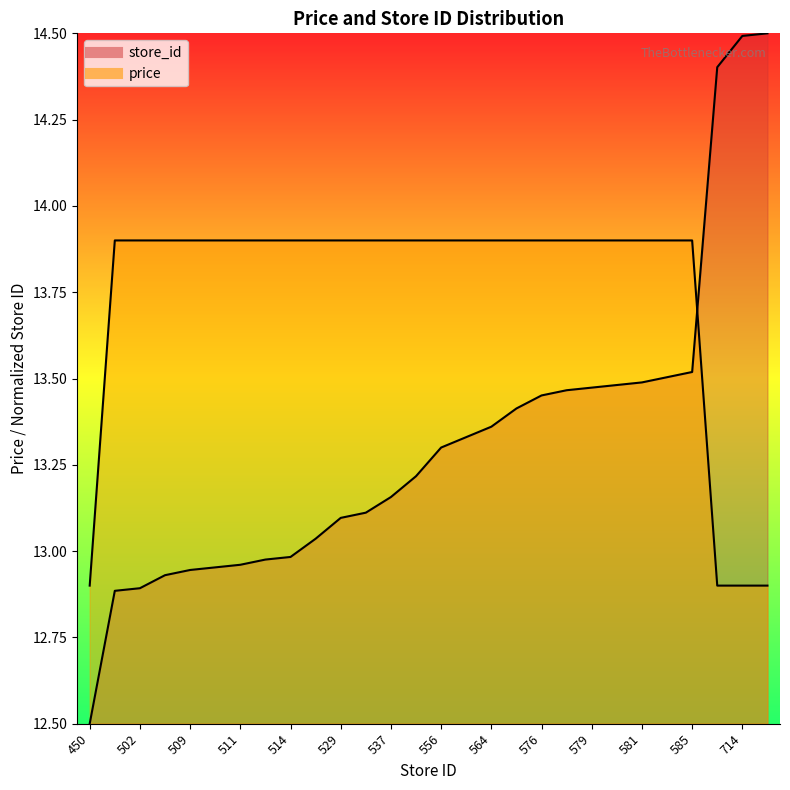

How many data points in price are above 13?

24